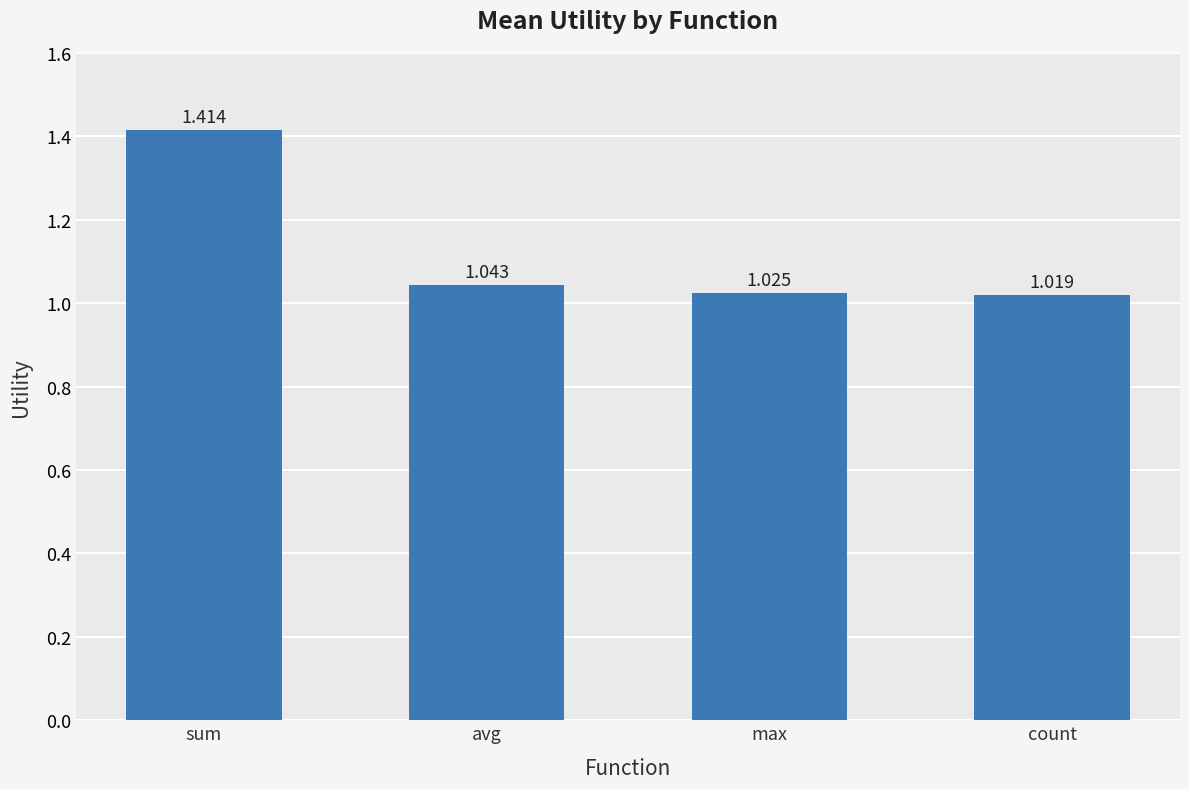

What is the label of the 1st bar from the right?

count